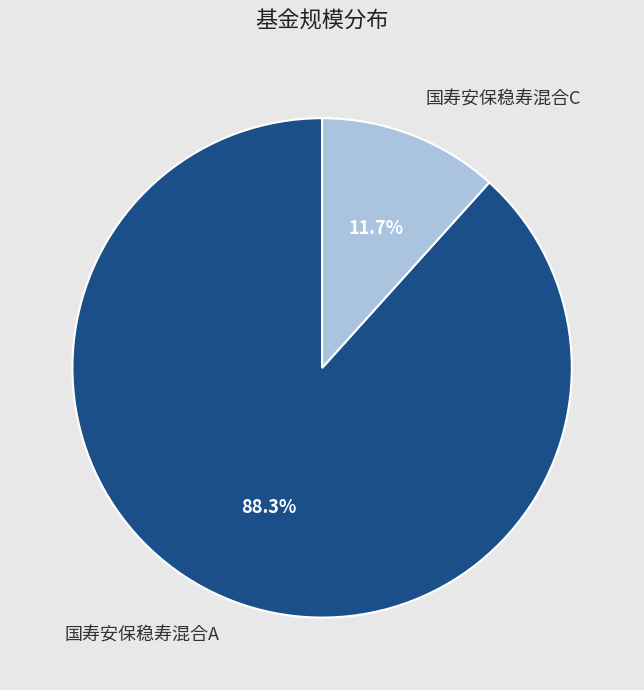

To the nearest percent, what is the difference between the 国寿安保稳寿混合A and 国寿安保稳寿混合C slice percentages?

77%